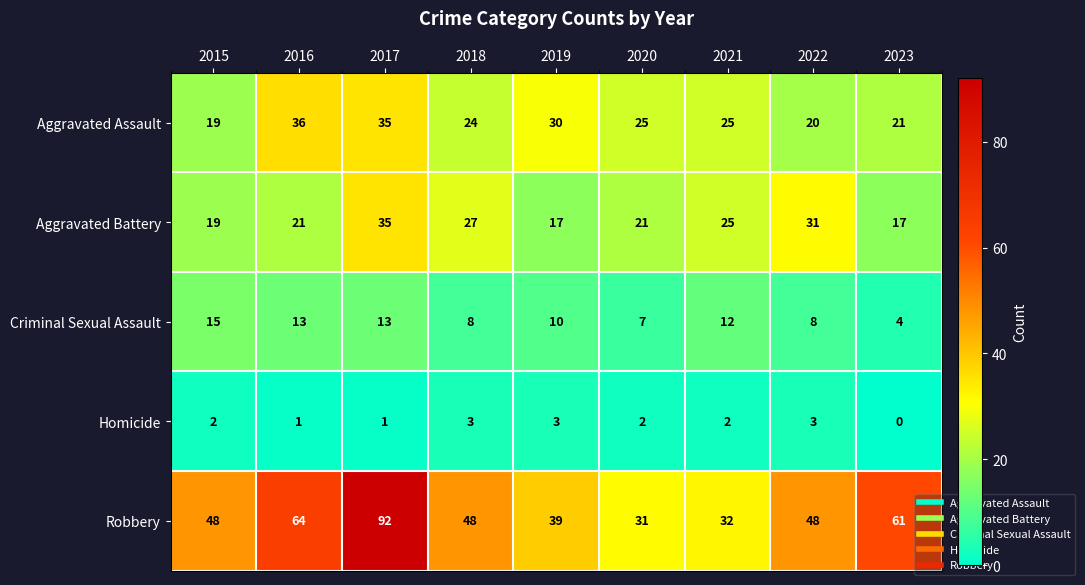

What is the sum of the Criminal Sexual Assault values at 2021 and 2017?

25